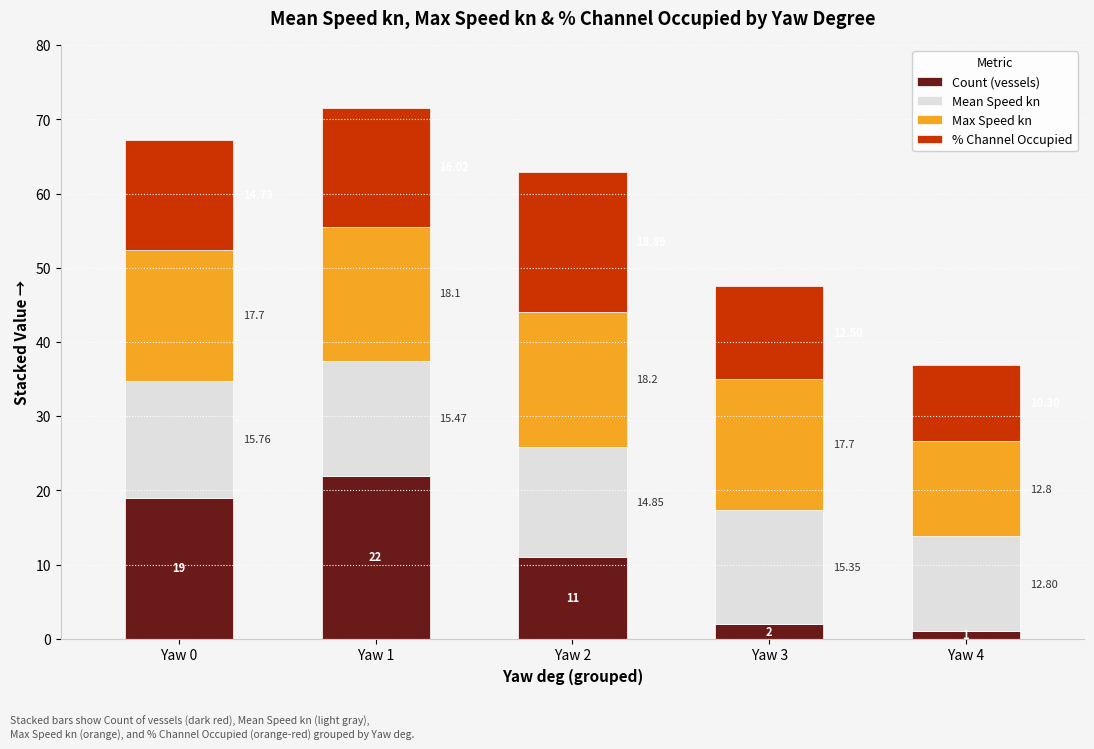

At which category is the sum across all series the highest?

Yaw 1